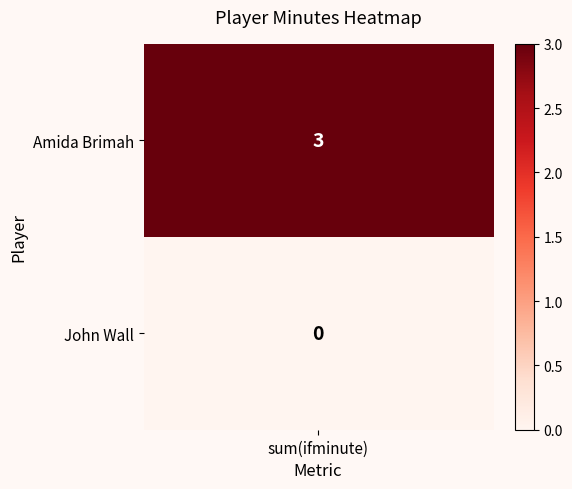

Reading left to right, list all the values displayed in this chart.

3	0